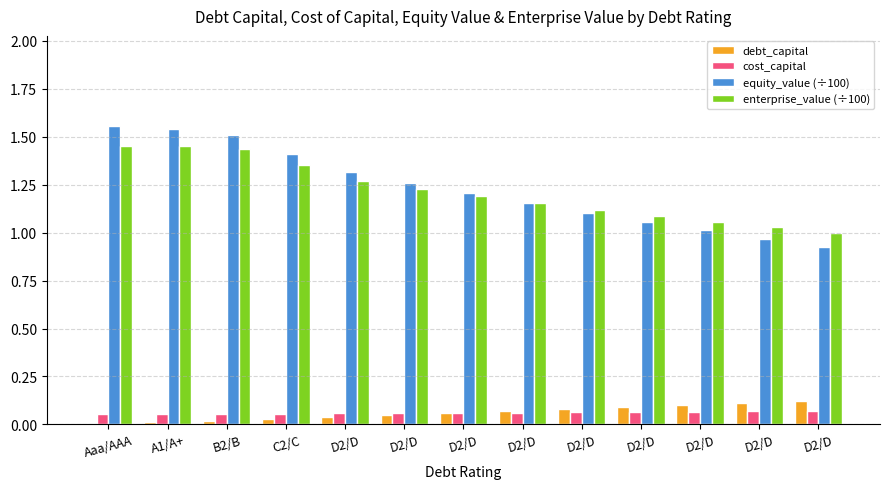

What is the total value across all series at D2/D?

2.7